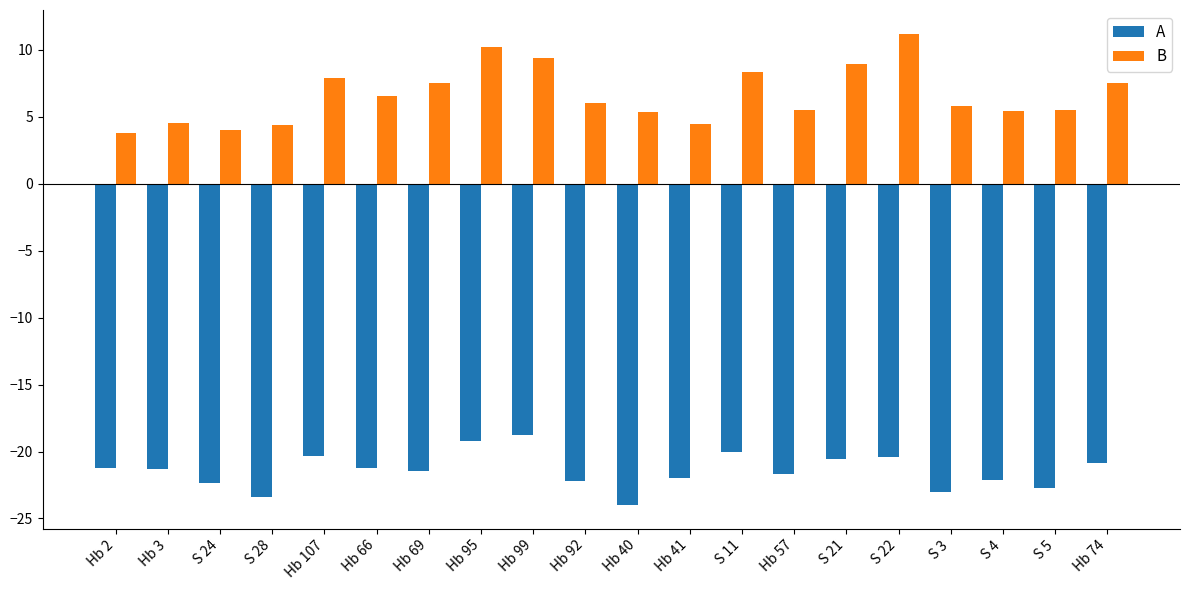

Is it true that A equals -12.7 at Hb 99?

False